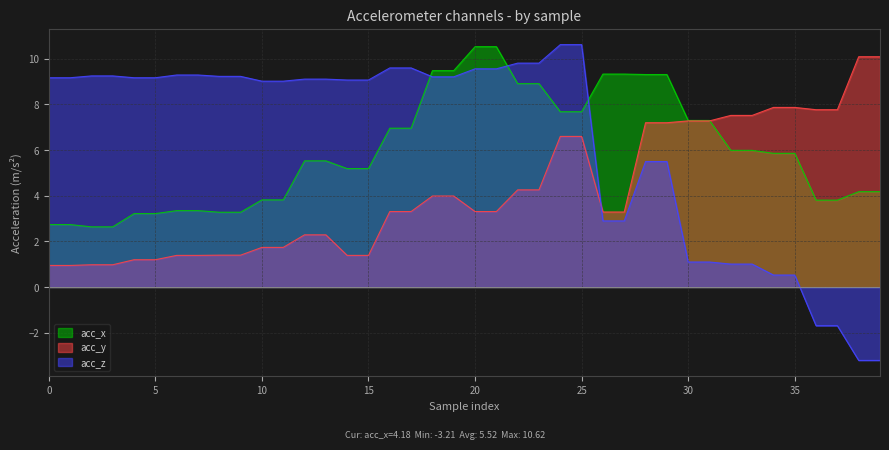

How many data points in acc_z are less than 9?

14